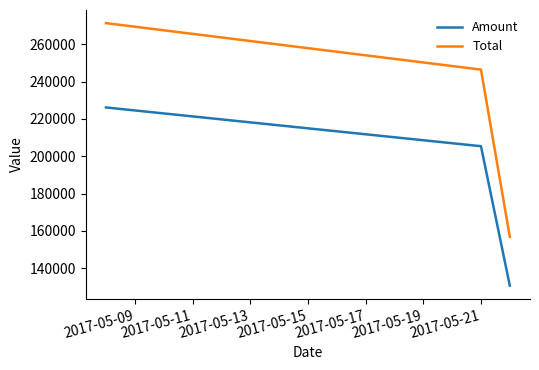

Which series has the largest total across all categories?

Total